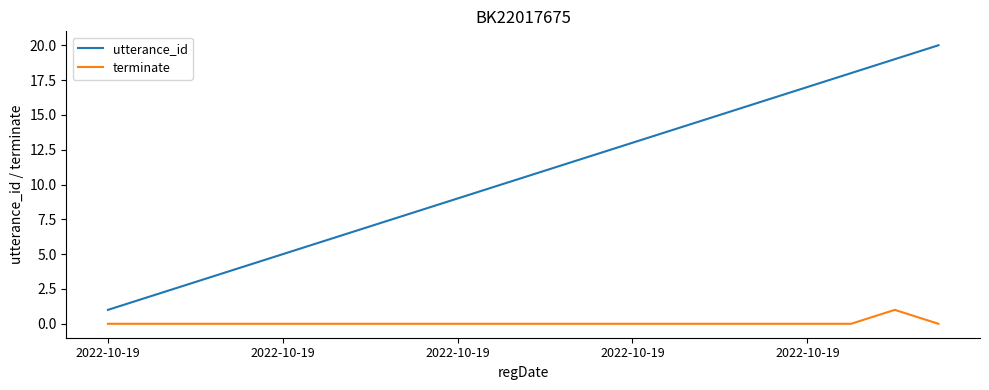

List the series in order of their overall mean, lowest first.

terminate, utterance_id